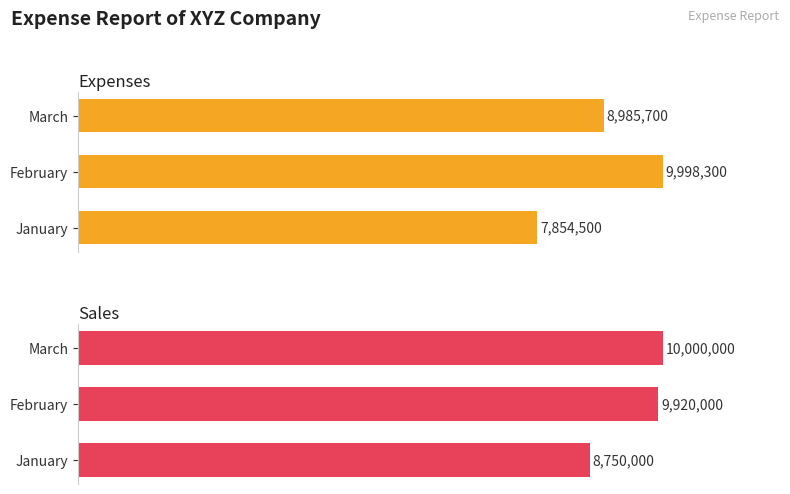

At which label does Sales first exceed 9920000?

March